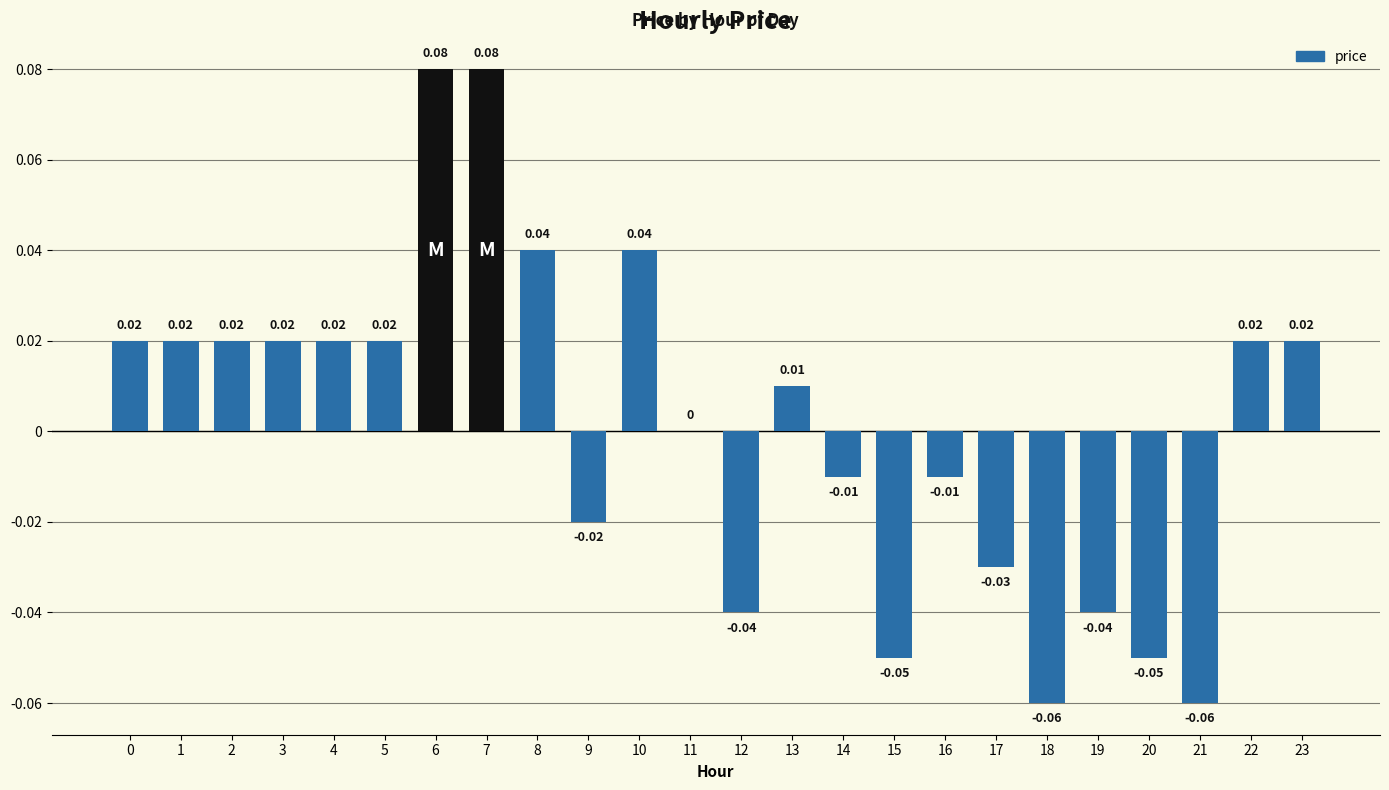

Between 20 and 7, which is larger?

7